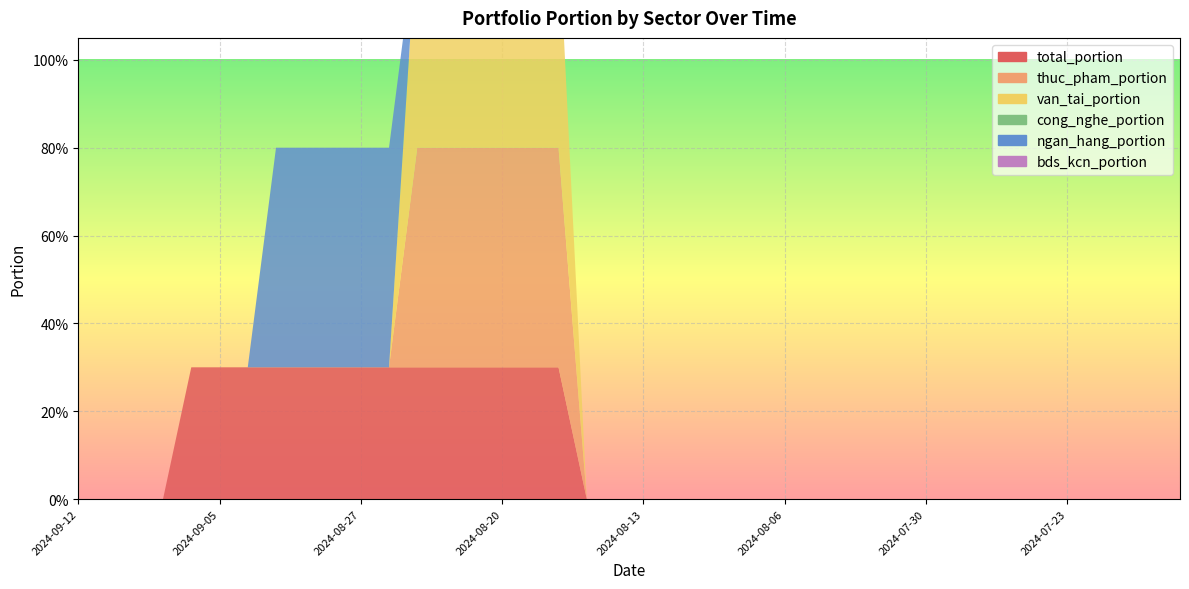

Reading right to left, list all the values displayed in this chart.

total_portion: 2024-07-17=0.0	2024-07-18=0.0	2024-07-19=0.0	2024-07-22=0.0	2024-07-23=0.0	2024-07-24=0.0	2024-07-25=0.0	2024-07-26=0.0	2024-07-29=0.0	2024-07-30=0.0	2024-07-31=0.0	2024-08-01=0.0	2024-08-02=0.0	2024-08-05=0.0	2024-08-06=0.0	2024-08-07=0.0	2024-08-08=0.0	2024-08-09=0.0	2024-08-12=0.0	2024-08-13=0.0	2024-08-14=0.0	2024-08-15=0.0	2024-08-16=0.3	2024-08-19=0.3	2024-08-20=0.3	2024-08-21=0.3	2024-08-22=0.3	2024-08-23=0.3	2024-08-26=0.3	2024-08-27=0.3	2024-08-28=0.3	2024-08-29=0.3	2024-08-30=0.3	2024-09-04=0.3	2024-09-05=0.3	2024-09-06=0.3	2024-09-09=0.0	2024-09-10=0.0	2024-09-11=0.0	2024-09-12=0.0
thuc_pham_portion: 2024-07-17=0.0	2024-07-18=0.0	2024-07-19=0.0	2024-07-22=0.0	2024-07-23=0.0	2024-07-24=0.0	2024-07-25=0.0	2024-07-26=0.0	2024-07-29=0.0	2024-07-30=0.0	2024-07-31=0.0	2024-08-01=0.0	2024-08-02=0.0	2024-08-05=0.0	2024-08-06=0.0	2024-08-07=0.0	2024-08-08=0.0	2024-08-09=0.0	2024-08-12=0.0	2024-08-13=0.0	2024-08-14=0.0	2024-08-15=0.0	2024-08-16=0.5	2024-08-19=0.5	2024-08-20=0.5	2024-08-21=0.5	2024-08-22=0.5	2024-08-23=0.5	2024-08-26=0.0	2024-08-27=0.0	2024-08-28=0.0	2024-08-29=0.0	2024-08-30=0.0	2024-09-04=0.0	2024-09-05=0.0	2024-09-06=0.0	2024-09-09=0.0	2024-09-10=0.0	2024-09-11=0.0	2024-09-12=0.0
van_tai_portion: 2024-07-17=0.0	2024-07-18=0.0	2024-07-19=0.0	2024-07-22=0.0	2024-07-23=0.0	2024-07-24=0.0	2024-07-25=0.0	2024-07-26=0.0	2024-07-29=0.0	2024-07-30=0.0	2024-07-31=0.0	2024-08-01=0.0	2024-08-02=0.0	2024-08-05=0.0	2024-08-06=0.0	2024-08-07=0.0	2024-08-08=0.0	2024-08-09=0.0	2024-08-12=0.0	2024-08-13=0.0	2024-08-14=0.0	2024-08-15=0.0	2024-08-16=0.5	2024-08-19=0.5	2024-08-20=0.5	2024-08-21=0.5	2024-08-22=0.5	2024-08-23=0.5	2024-08-26=0.0	2024-08-27=0.0	2024-08-28=0.0	2024-08-29=0.0	2024-08-30=0.0	2024-09-04=0.0	2024-09-05=0.0	2024-09-06=0.0	2024-09-09=0.0	2024-09-10=0.0	2024-09-11=0.0	2024-09-12=0.0
cong_nghe_portion: 2024-07-17=0.0	2024-07-18=0.0	2024-07-19=0.0	2024-07-22=0.0	2024-07-23=0.0	2024-07-24=0.0	2024-07-25=0.0	2024-07-26=0.0	2024-07-29=0.0	2024-07-30=0.0	2024-07-31=0.0	2024-08-01=0.0	2024-08-02=0.0	2024-08-05=0.0	2024-08-06=0.0	2024-08-07=0.0	2024-08-08=0.0	2024-08-09=0.0	2024-08-12=0.0	2024-08-13=0.0	2024-08-14=0.0	2024-08-15=0.0	2024-08-16=0.0	2024-08-19=0.0	2024-08-20=0.0	2024-08-21=0.0	2024-08-22=0.0	2024-08-23=0.0	2024-08-26=0.0	2024-08-27=0.0	2024-08-28=0.0	2024-08-29=0.0	2024-08-30=0.0	2024-09-04=0.0	2024-09-05=0.0	2024-09-06=0.0	2024-09-09=0.0	2024-09-10=0.0	2024-09-11=0.0	2024-09-12=0.0
ngan_hang_portion: 2024-07-17=0.0	2024-07-18=0.0	2024-07-19=0.0	2024-07-22=0.0	2024-07-23=0.0	2024-07-24=0.0	2024-07-25=0.0	2024-07-26=0.0	2024-07-29=0.0	2024-07-30=0.0	2024-07-31=0.0	2024-08-01=0.0	2024-08-02=0.0	2024-08-05=0.0	2024-08-06=0.0	2024-08-07=0.0	2024-08-08=0.0	2024-08-09=0.0	2024-08-12=0.0	2024-08-13=0.0	2024-08-14=0.0	2024-08-15=0.0	2024-08-16=0.0	2024-08-19=0.0	2024-08-20=0.0	2024-08-21=0.0	2024-08-22=0.0	2024-08-23=0.0	2024-08-26=0.5	2024-08-27=0.5	2024-08-28=0.5	2024-08-29=0.5	2024-08-30=0.5	2024-09-04=0.0	2024-09-05=0.0	2024-09-06=0.0	2024-09-09=0.0	2024-09-10=0.0	2024-09-11=0.0	2024-09-12=0.0
bds_kcn_portion: 2024-07-17=0.0	2024-07-18=0.0	2024-07-19=0.0	2024-07-22=0.0	2024-07-23=0.0	2024-07-24=0.0	2024-07-25=0.0	2024-07-26=0.0	2024-07-29=0.0	2024-07-30=0.0	2024-07-31=0.0	2024-08-01=0.0	2024-08-02=0.0	2024-08-05=0.0	2024-08-06=0.0	2024-08-07=0.0	2024-08-08=0.0	2024-08-09=0.0	2024-08-12=0.0	2024-08-13=0.0	2024-08-14=0.0	2024-08-15=0.0	2024-08-16=0.0	2024-08-19=0.0	2024-08-20=0.0	2024-08-21=0.0	2024-08-22=0.0	2024-08-23=0.0	2024-08-26=0.0	2024-08-27=0.0	2024-08-28=0.0	2024-08-29=0.0	2024-08-30=0.0	2024-09-04=0.0	2024-09-05=0.0	2024-09-06=0.0	2024-09-09=0.0	2024-09-10=0.0	2024-09-11=0.0	2024-09-12=0.0